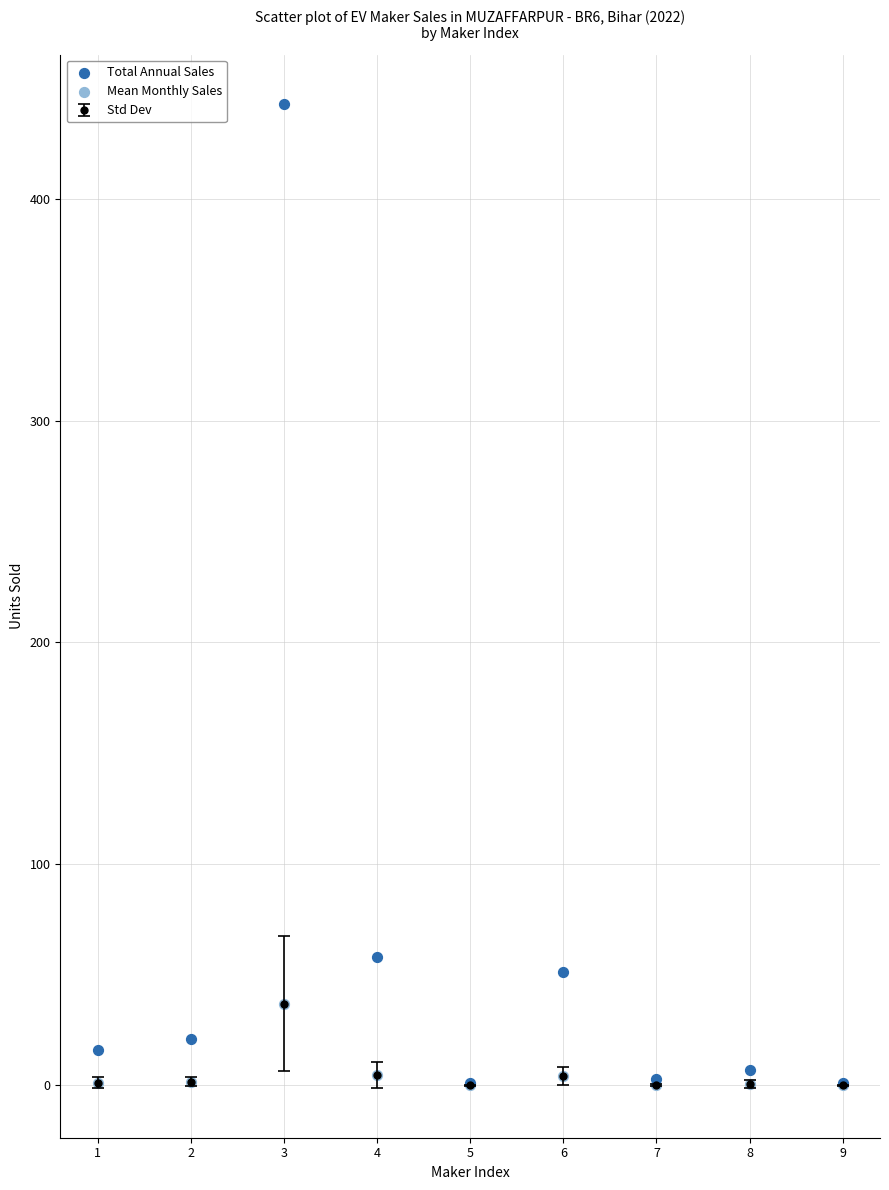

Which series contains the highest Y value?

Total Annual Sales